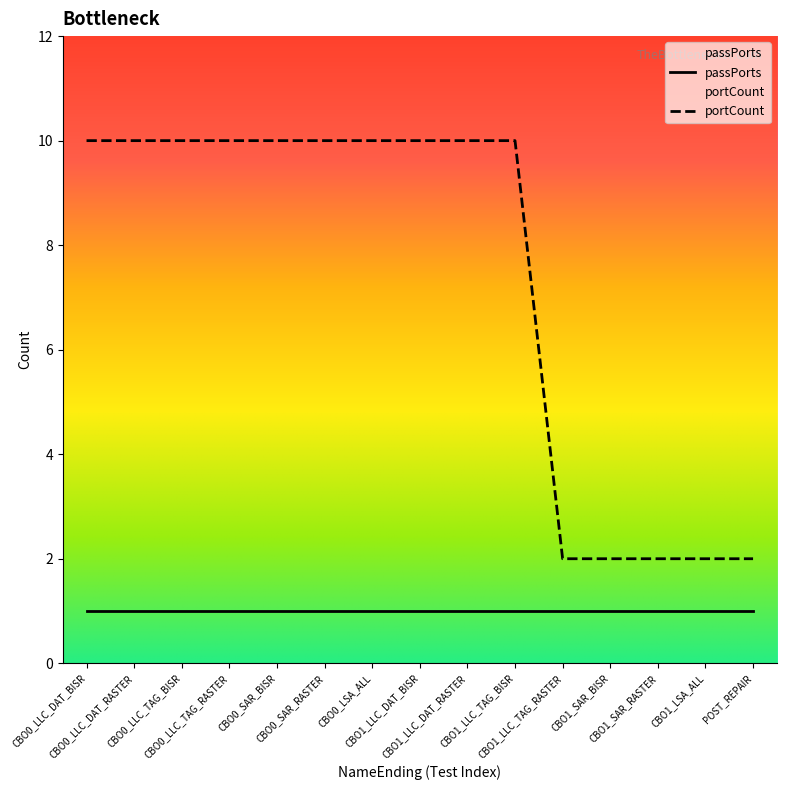

What is the difference between the maximum and minimum values?

8